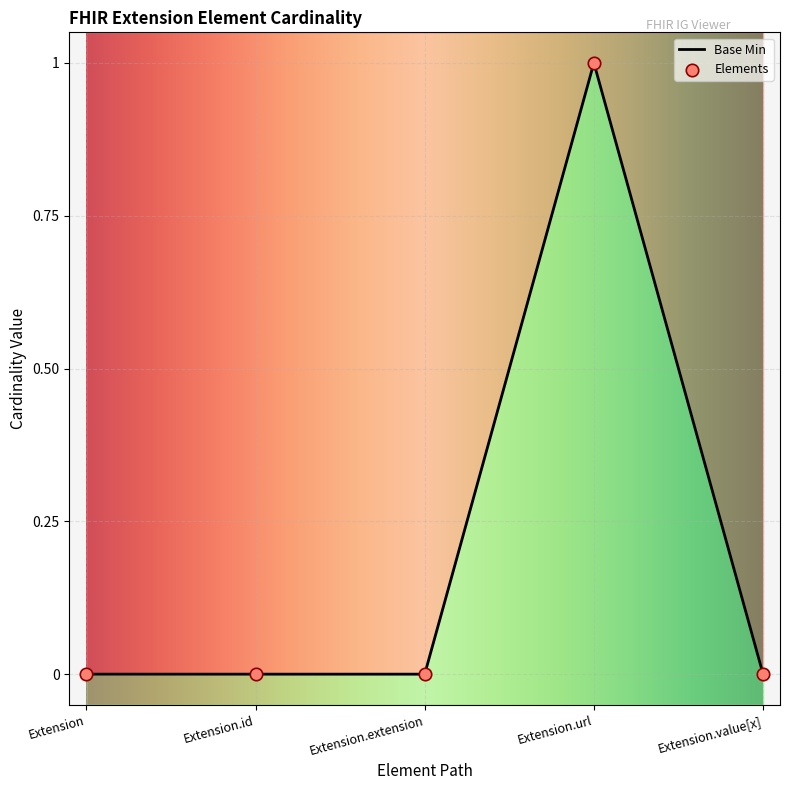

Which has a higher value, Extension.extension or Extension.value[x]?

Extension.extension